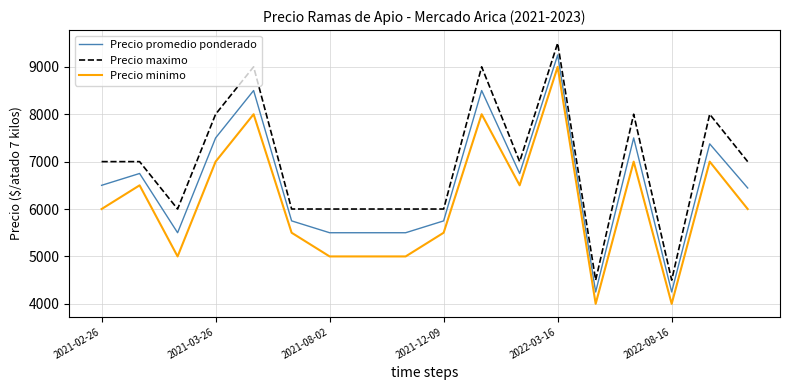

True or false: Precio minimo and Precio maximo cross at least once.

False